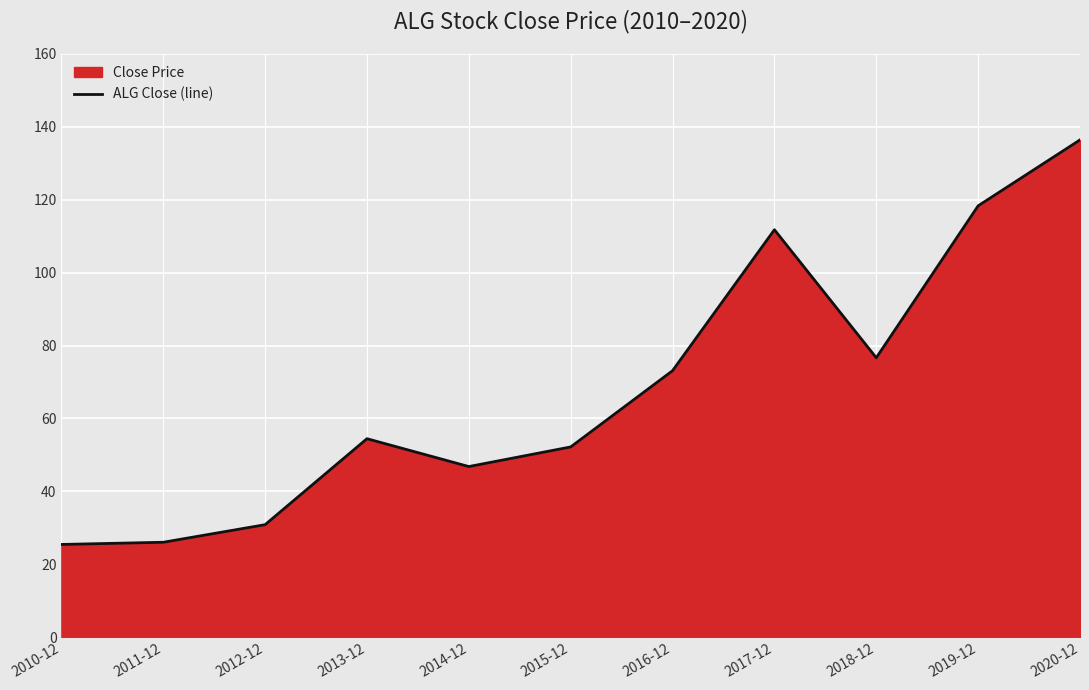

Is it true that the value at 2019-12 is 175.5?

False